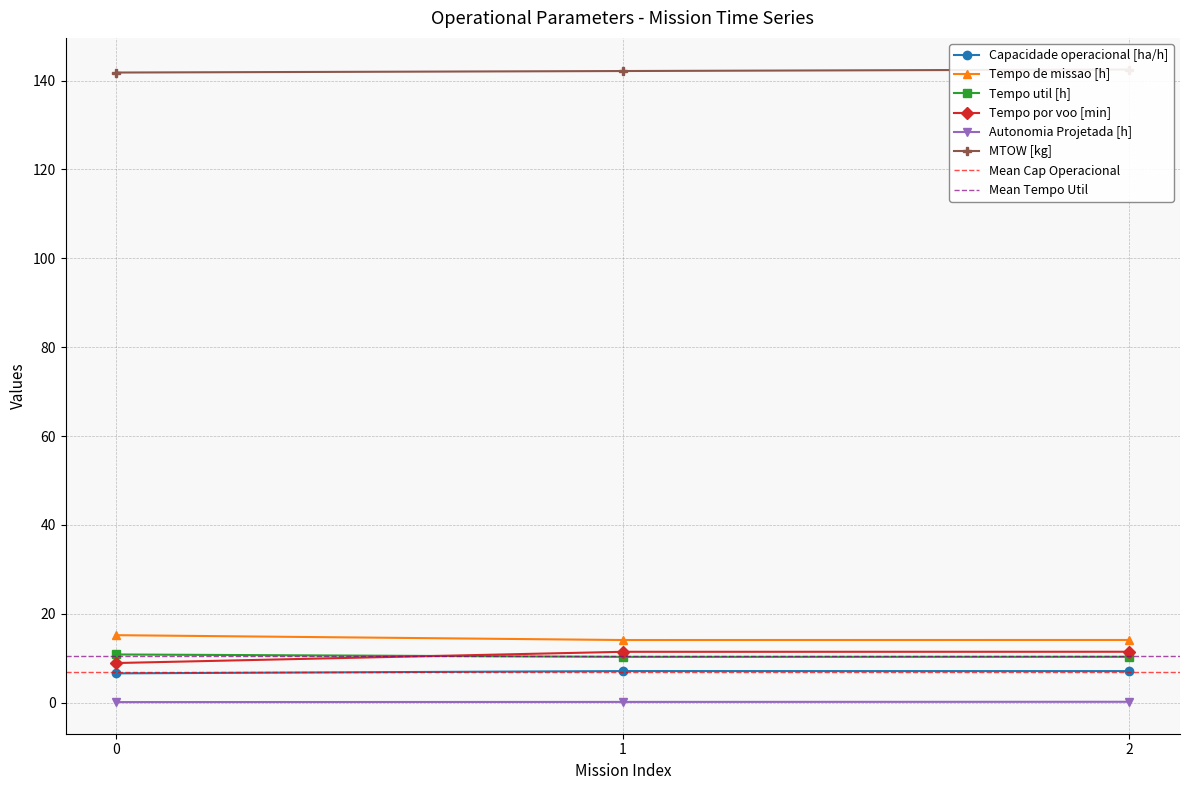

Which series has the largest total across all categories?

MTOW [kg]